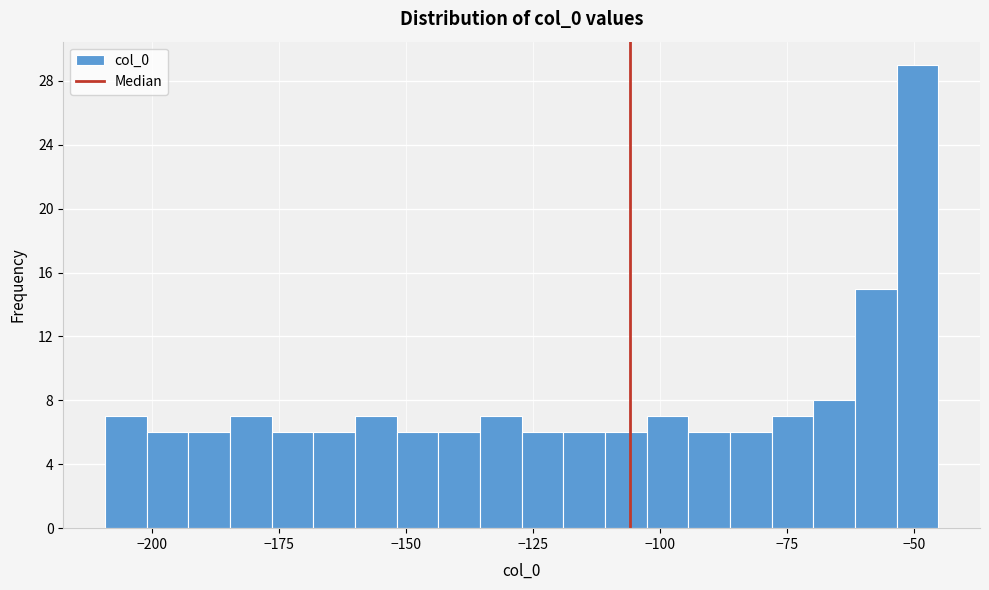

Read against the x-axis, roughly where is the centre of the tallest bar?

-50